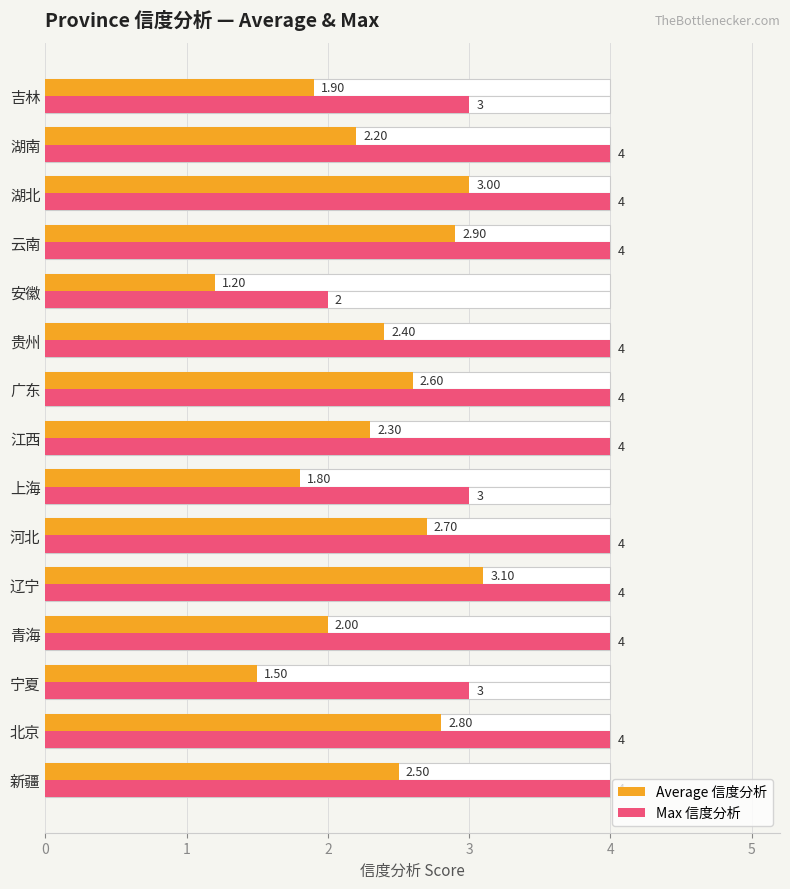

What is the average value of the Max 信度分析 series?

3.7